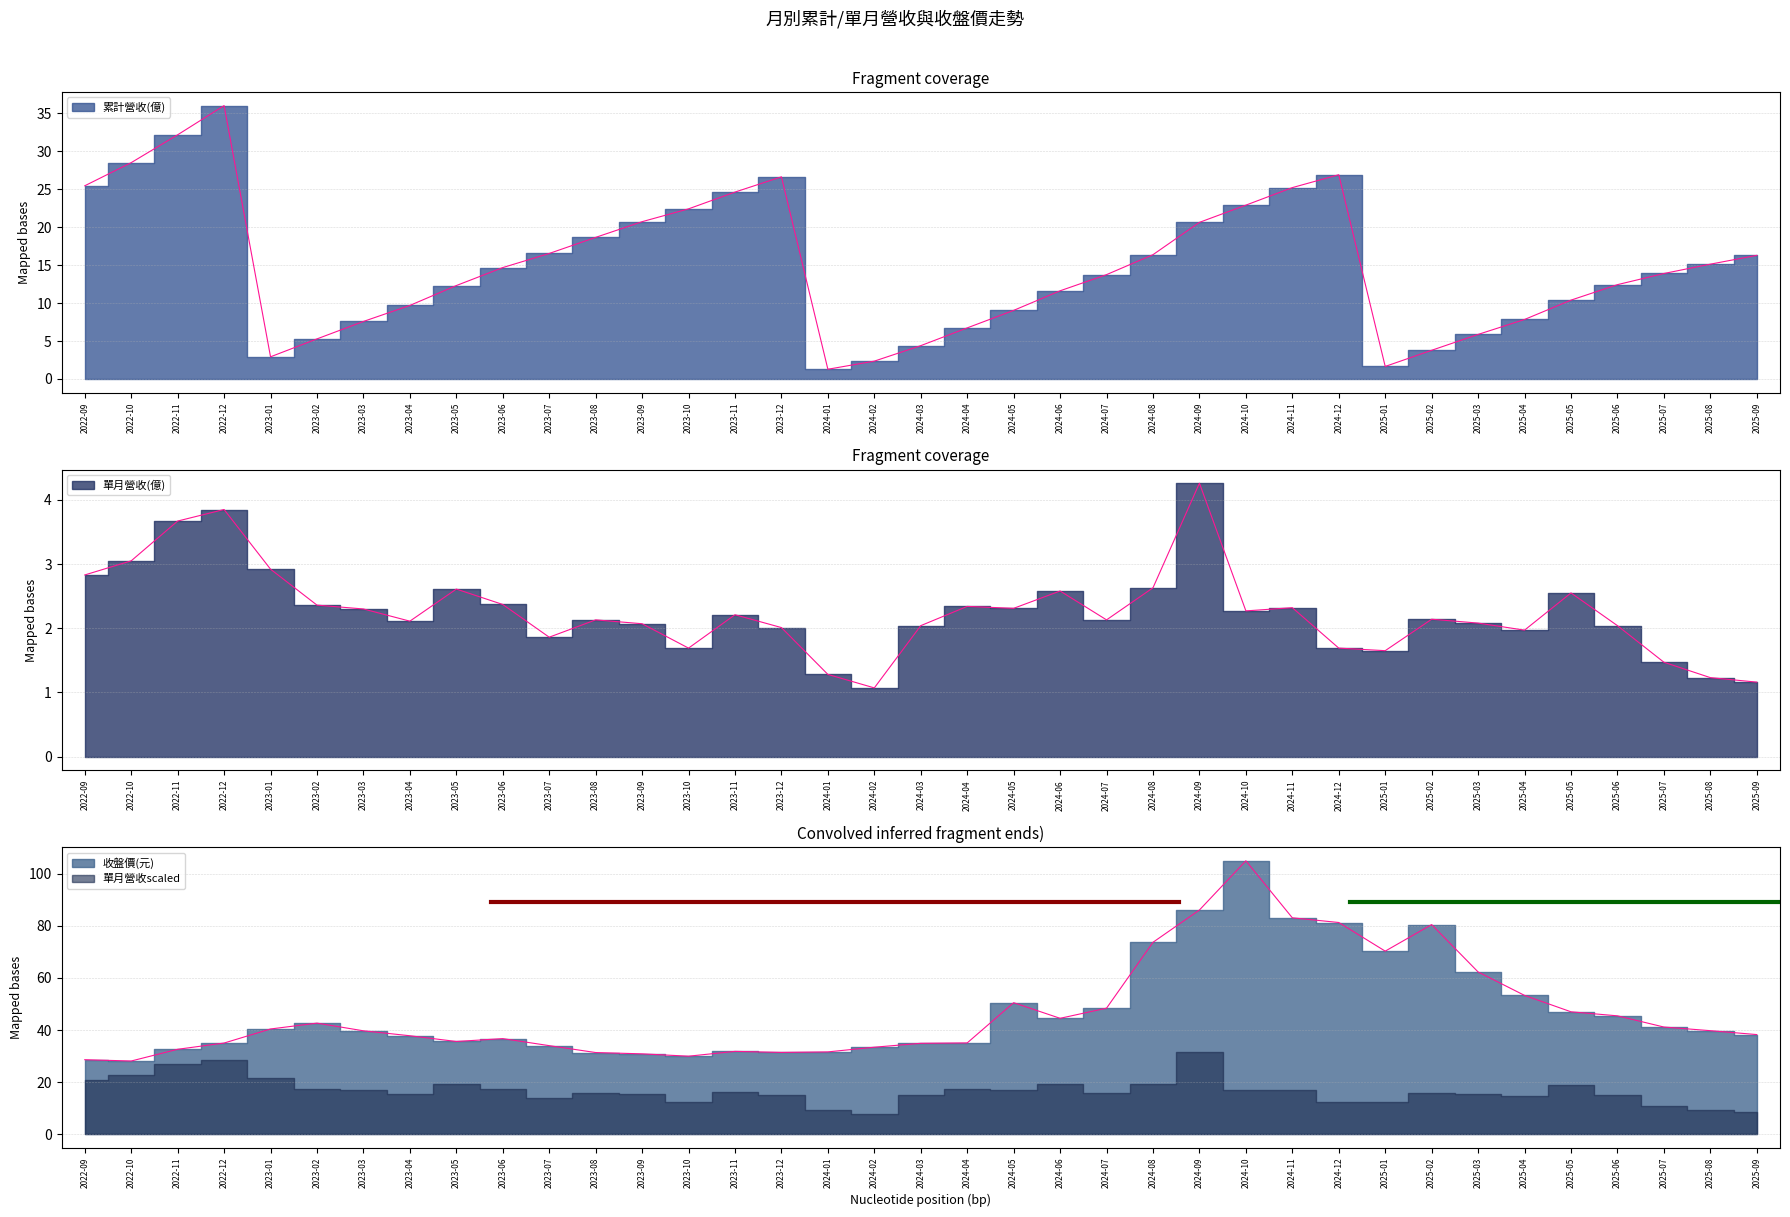

Which category has the highest value in the 收盤價(元) series?

2024-10